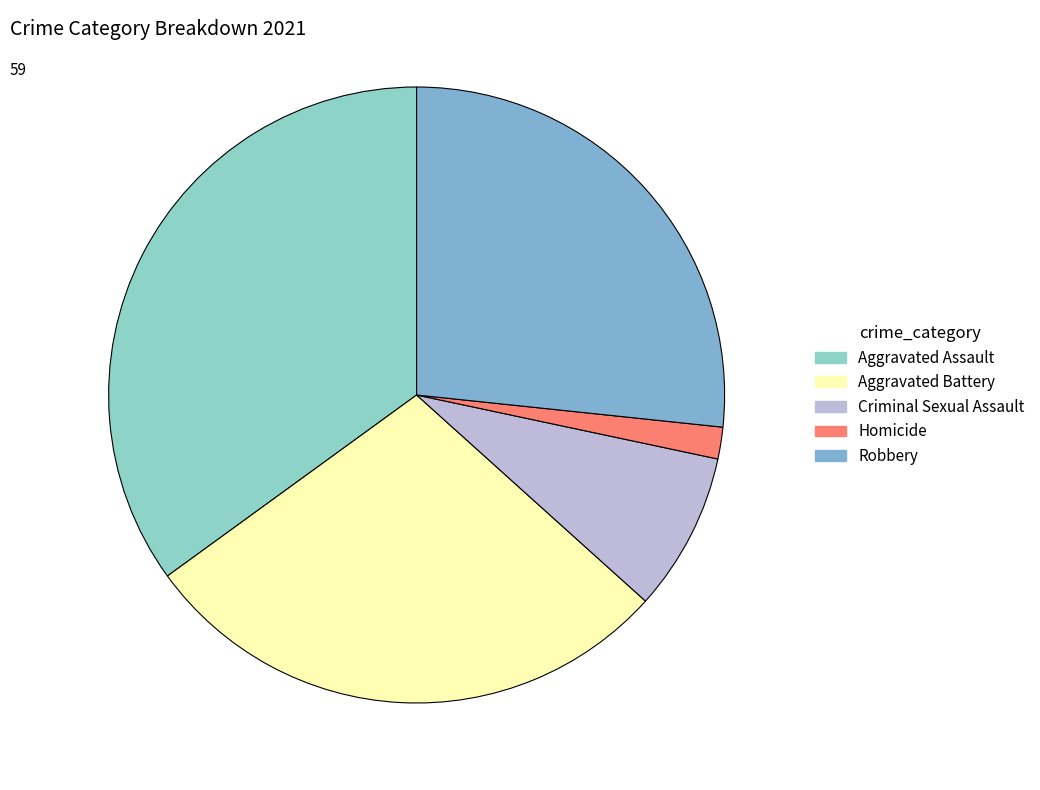

Count the number of slices in the pie.

5